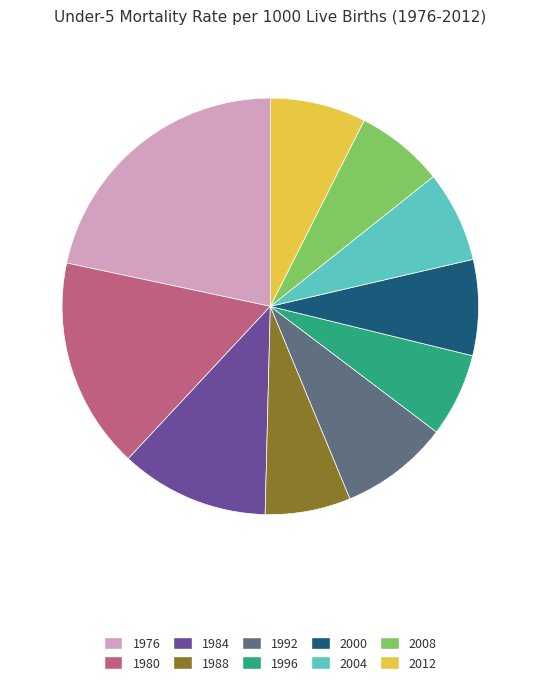

Do 1996 and 1988 together represent more than half of the pie?

No